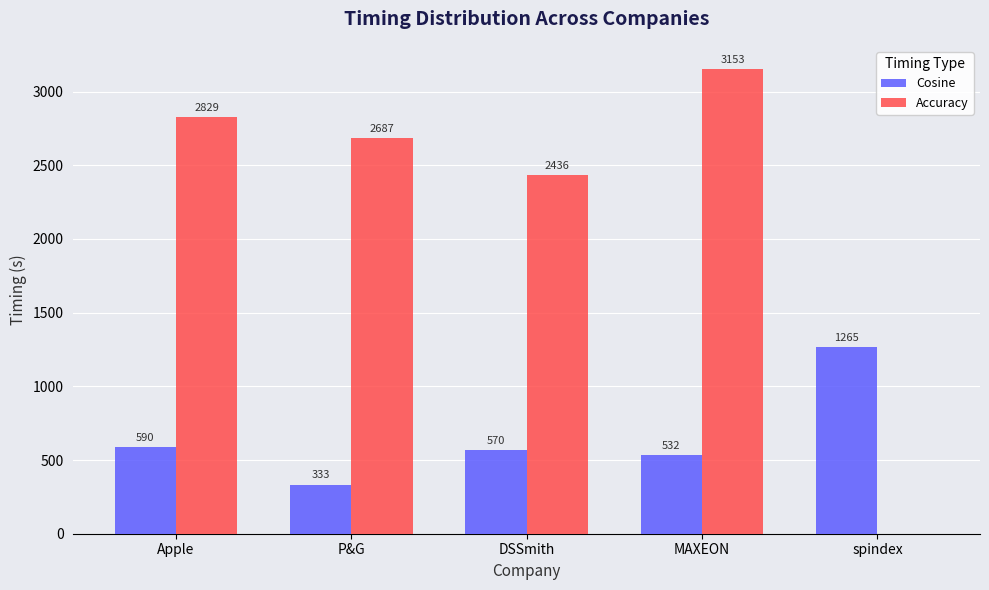

What is the spread (max minus min) of values at spindex?

1265